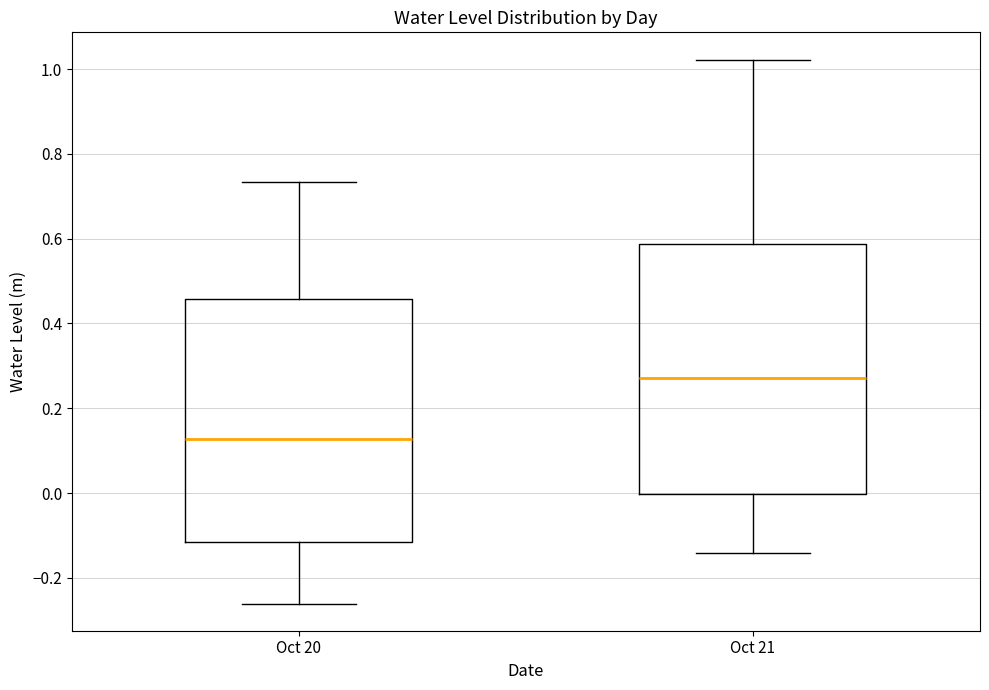

Where does the median line of the box for Oct 21 sit on the y-axis? The values are not printed on the chart, so give them approximately, as read against the axis.

0.28